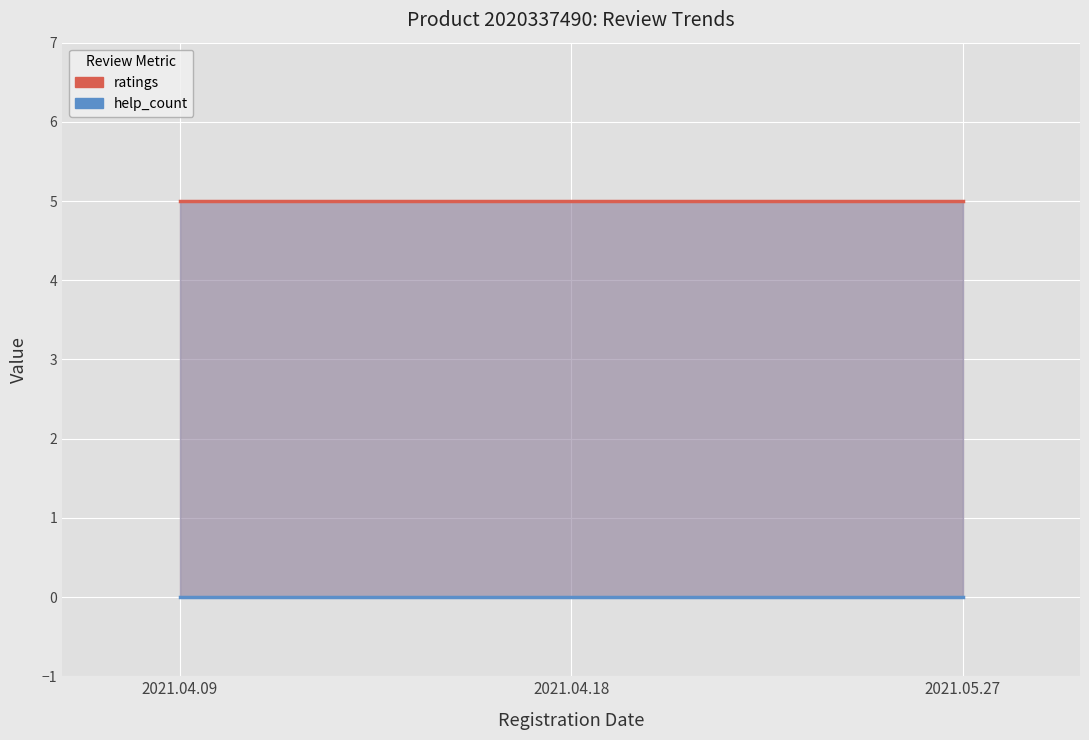

Reading right to left, extract all data points from this chart.

ratings: 2021.05.27=5	2021.04.18=5	2021.04.09=5
help_count: 2021.05.27=0	2021.04.18=0	2021.04.09=0